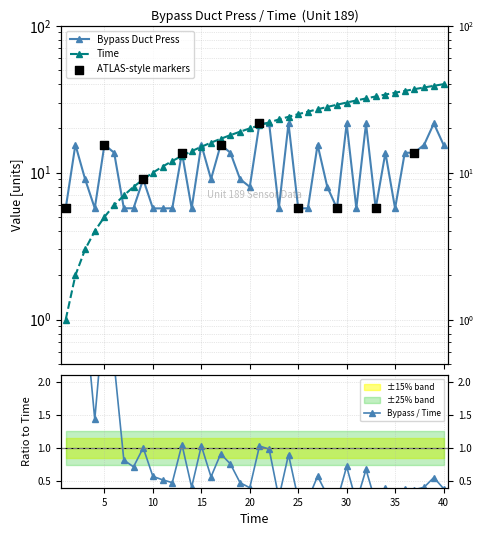

What is the total value across all series at 28?

36.0